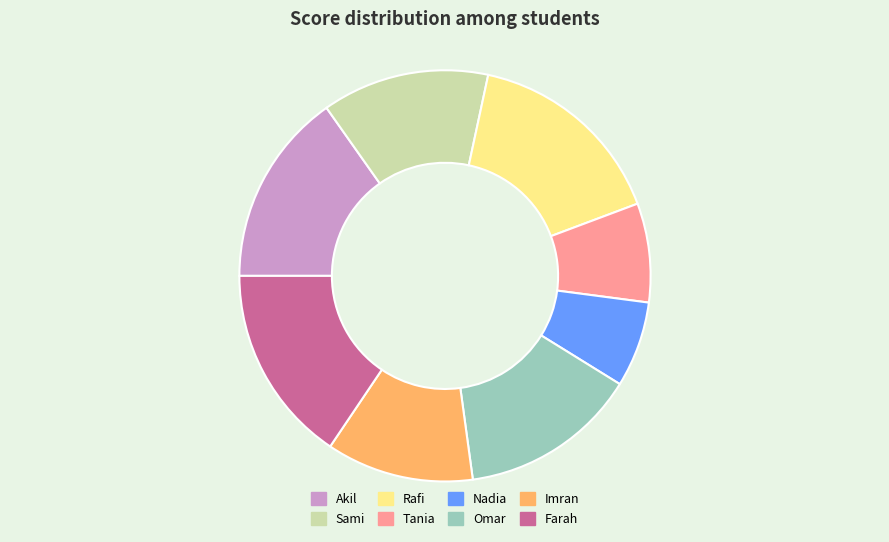

True or false: Omar accounts for 25% of the total.

False